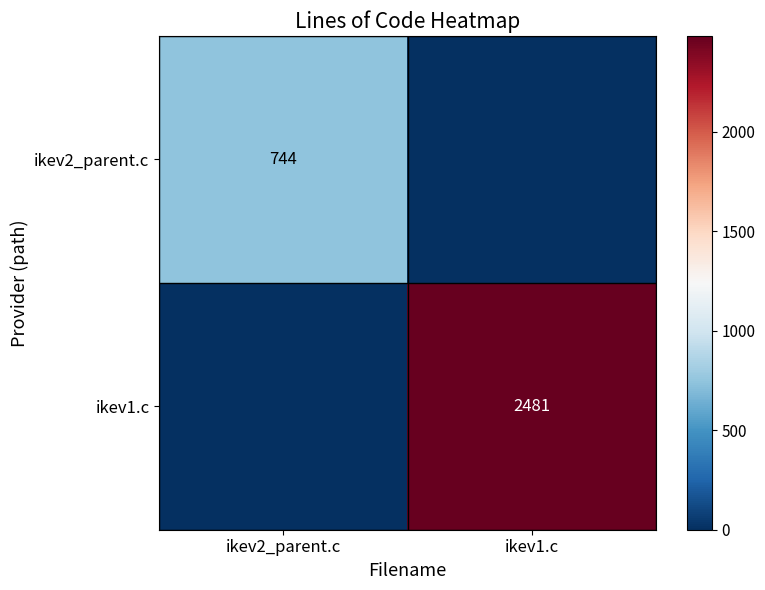

Is it true that ikev1.c equals 2481 at ikev1.c?

True